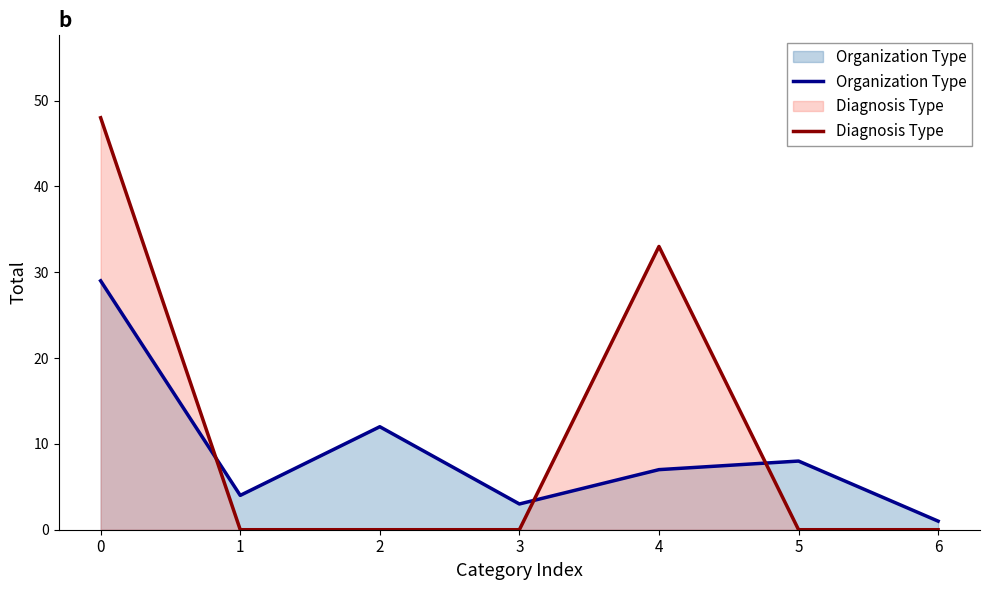

Reading left to right, list all the values displayed in this chart.

Organization Type: 0=29	1=4	2=12	3=3	4=7	5=8	6=1
Diagnosis Type: 0=48	1=0	2=0	3=0	4=33	5=0	6=0